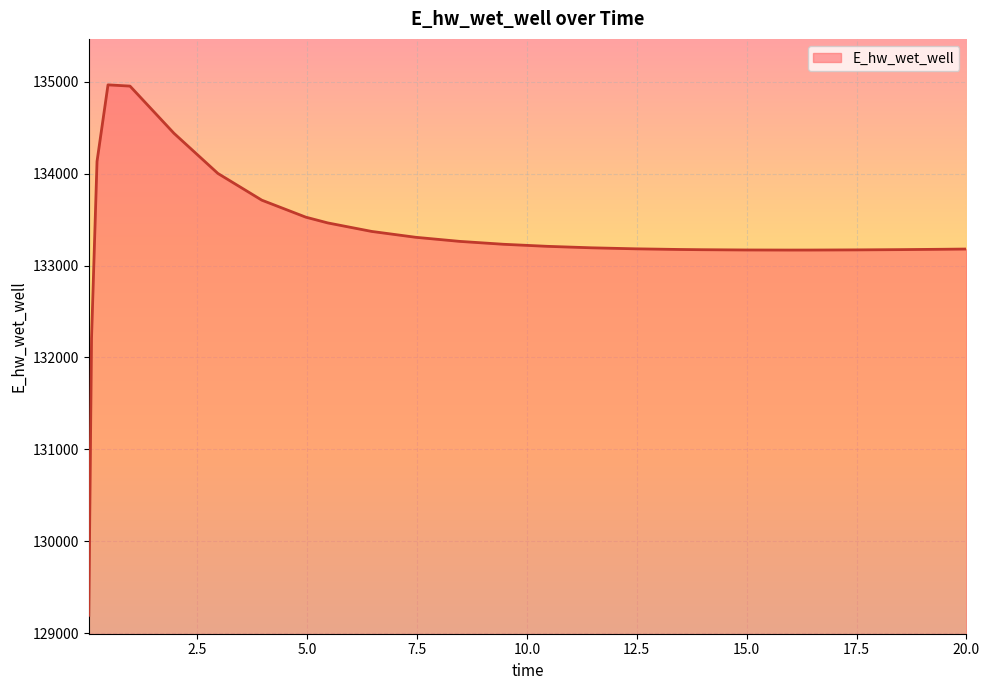

How many lines are shown in the chart?

1